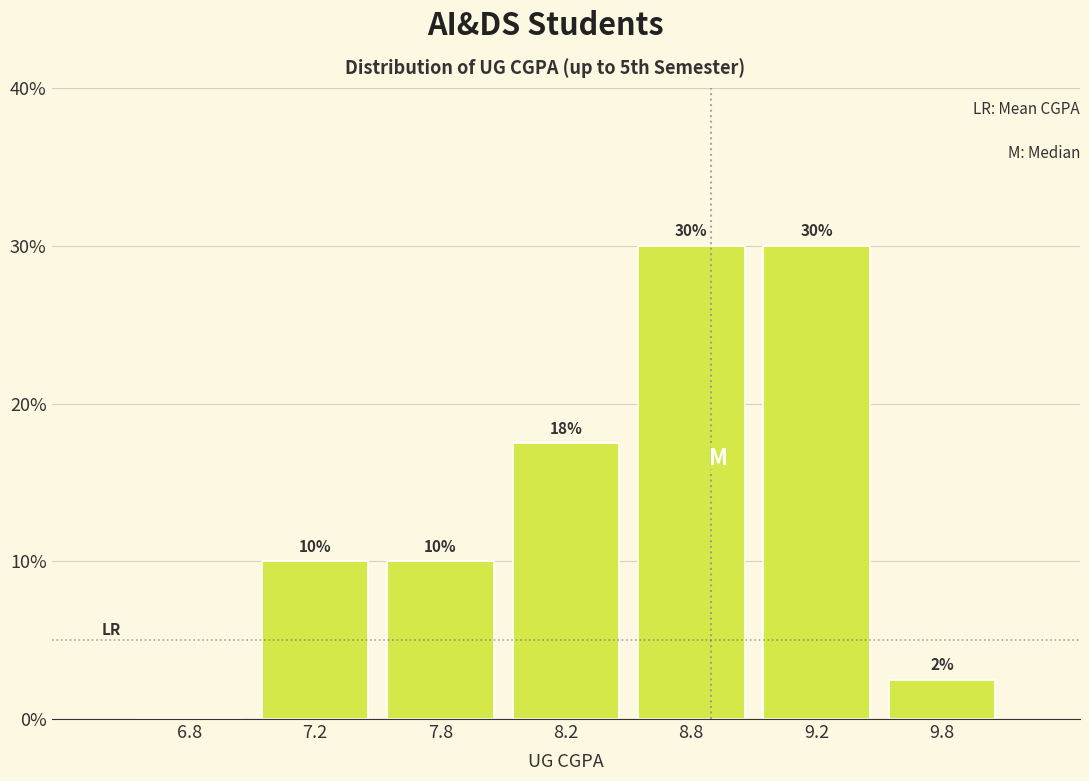

What is the greatest value displayed?

30.0